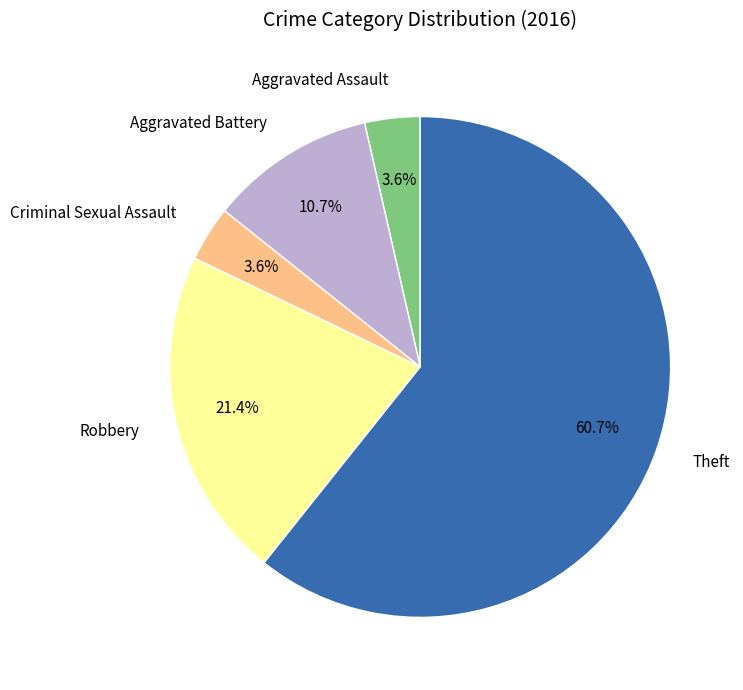

Does any single category account for the majority?

Yes